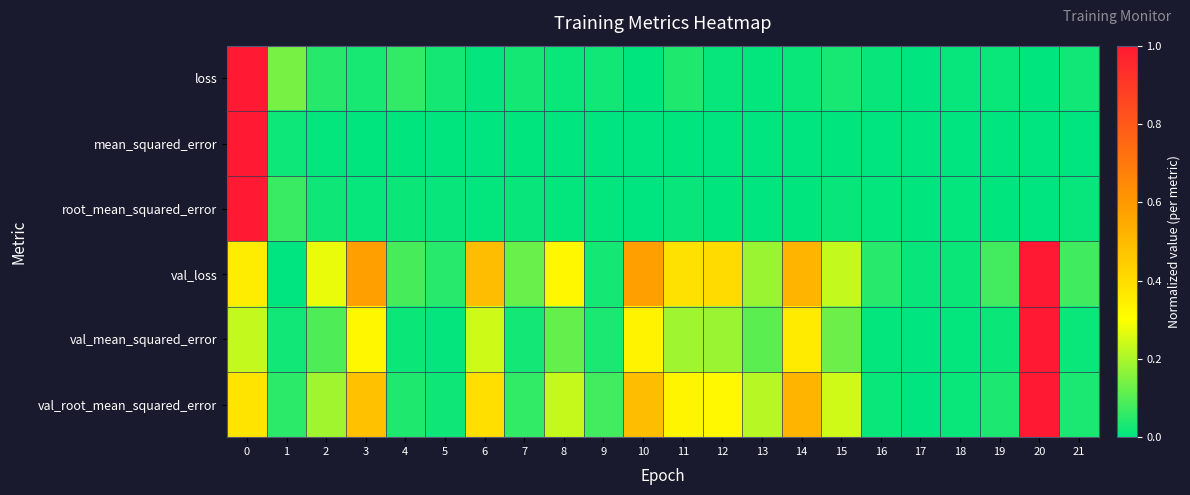

Reading right to left, transcribe all the data shown in this chart.

loss: 21=0.0	20=0.0	19=0.0	18=0.0	17=0.0	16=0.0	15=0.0	14=0.0	13=0.0	12=0.0	11=0.0	10=0.0	9=0.0	8=0.0	7=0.0	6=0.0	5=0.0	4=0.1	3=0.0	2=0.0	1=0.1	0=1.0
mean_squared_error: 21=0.0	20=0.0	19=0.0	18=0.0	17=0.0	16=0.0	15=0.0	14=0.0	13=0.0	12=0.0	11=0.0	10=0.0	9=0.0	8=0.0	7=0.0	6=0.0	5=0.0	4=0.0	3=0.0	2=0.0	1=0.0	0=1.0
root_mean_squared_error: 21=0.0	20=0.0	19=0.0	18=0.0	17=0.0	16=0.0	15=0.0	14=0.0	13=0.0	12=0.0	11=0.0	10=0.0	9=0.0	8=0.0	7=0.0	6=0.0	5=0.0	4=0.0	3=0.0	2=0.0	1=0.1	0=1.0
val_loss: 21=0.1	20=1.0	19=0.1	18=0.0	17=0.0	16=0.0	15=0.2	14=0.5	13=0.2	12=0.4	11=0.4	10=0.6	9=0.0	8=0.3	7=0.1	6=0.5	5=0.0	4=0.1	3=0.6	2=0.3	1=0.0	0=0.4
val_mean_squared_error: 21=0.0	20=1.0	19=0.0	18=0.0	17=0.0	16=0.0	15=0.1	14=0.4	13=0.1	12=0.2	11=0.2	10=0.3	9=0.0	8=0.1	7=0.0	6=0.2	5=0.0	4=0.0	3=0.3	2=0.1	1=0.0	0=0.2
val_root_mean_squared_error: 21=0.0	20=1.0	19=0.0	18=0.0	17=0.0	16=0.0	15=0.2	14=0.5	13=0.2	12=0.3	11=0.3	10=0.5	9=0.1	8=0.2	7=0.1	6=0.4	5=0.0	4=0.0	3=0.5	2=0.2	1=0.1	0=0.4